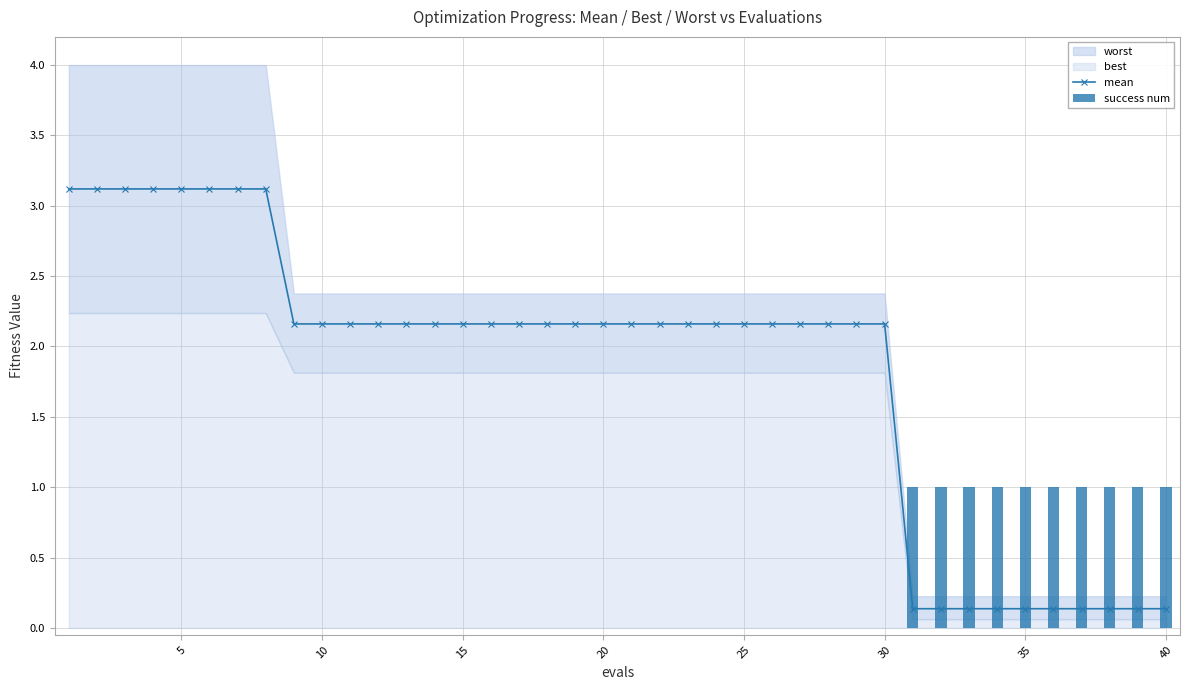

Count the success num values in the range 0 to 1.

40